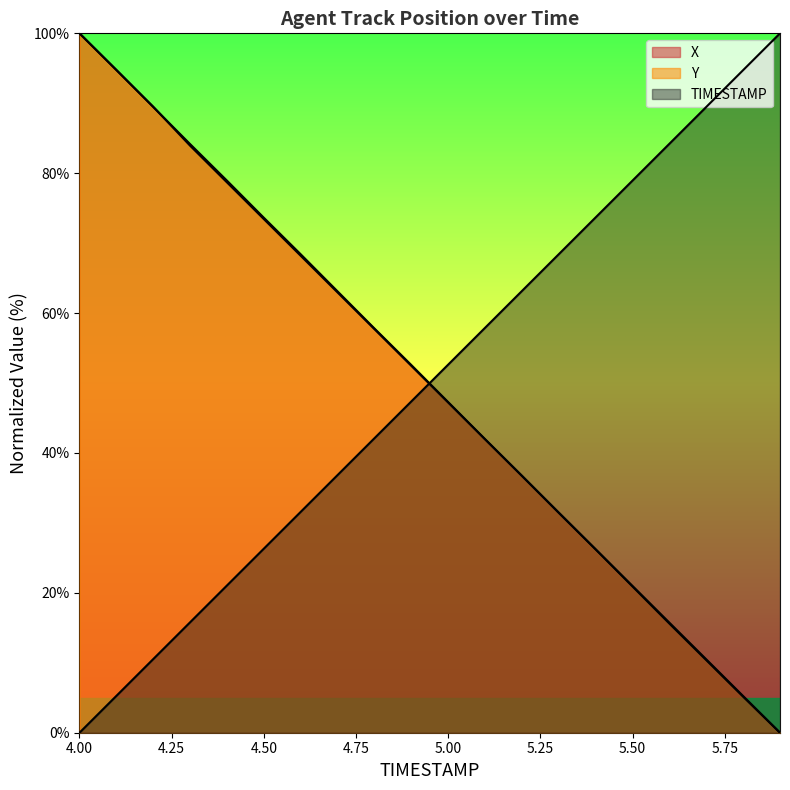

Reading left to right, what are all the values shown in this chart?

TIMESTAMP: 0.0	5.3	10.5	15.8	21.1	26.3	31.6	36.8	42.1	47.4	52.6	57.9	63.2	68.4	73.7	78.9	84.2	89.5	94.7	100.0
X: 100.0	94.8	89.5	84.2	78.9	73.6	68.4	63.1	57.8	52.6	47.3	42.0	36.7	31.4	26.2	20.9	15.6	10.4	5.1	0.0
Y: 100.0	94.8	89.5	83.9	78.7	73.4	68.2	63.0	57.7	52.5	47.2	42.0	36.7	31.5	26.2	21.0	15.7	10.5	5.2	0.0